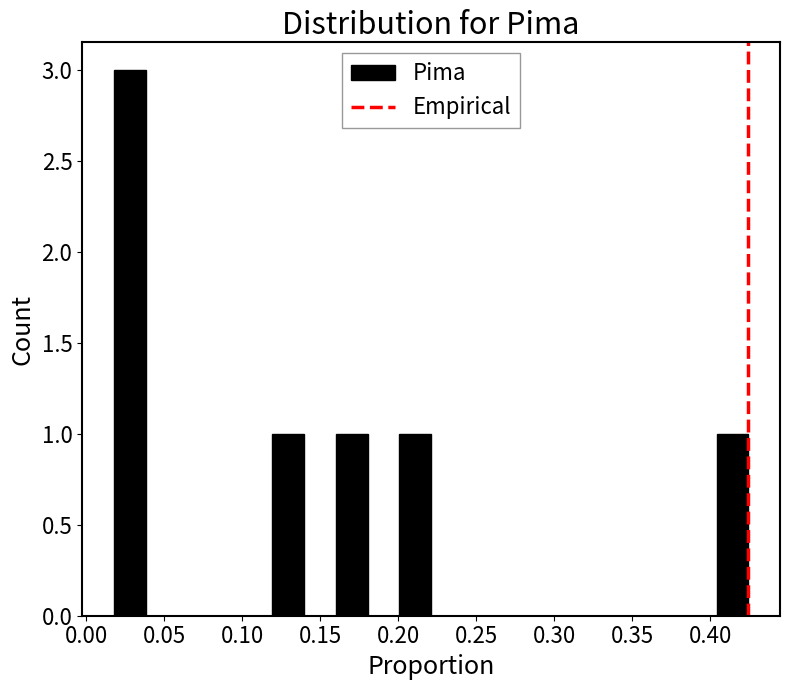

What is the height of the bar covering 0.405 to 0.425 on the x-axis? Neither the bar edges nor the heights are printed on the chart, so give them approximately, as read against the axes.

1